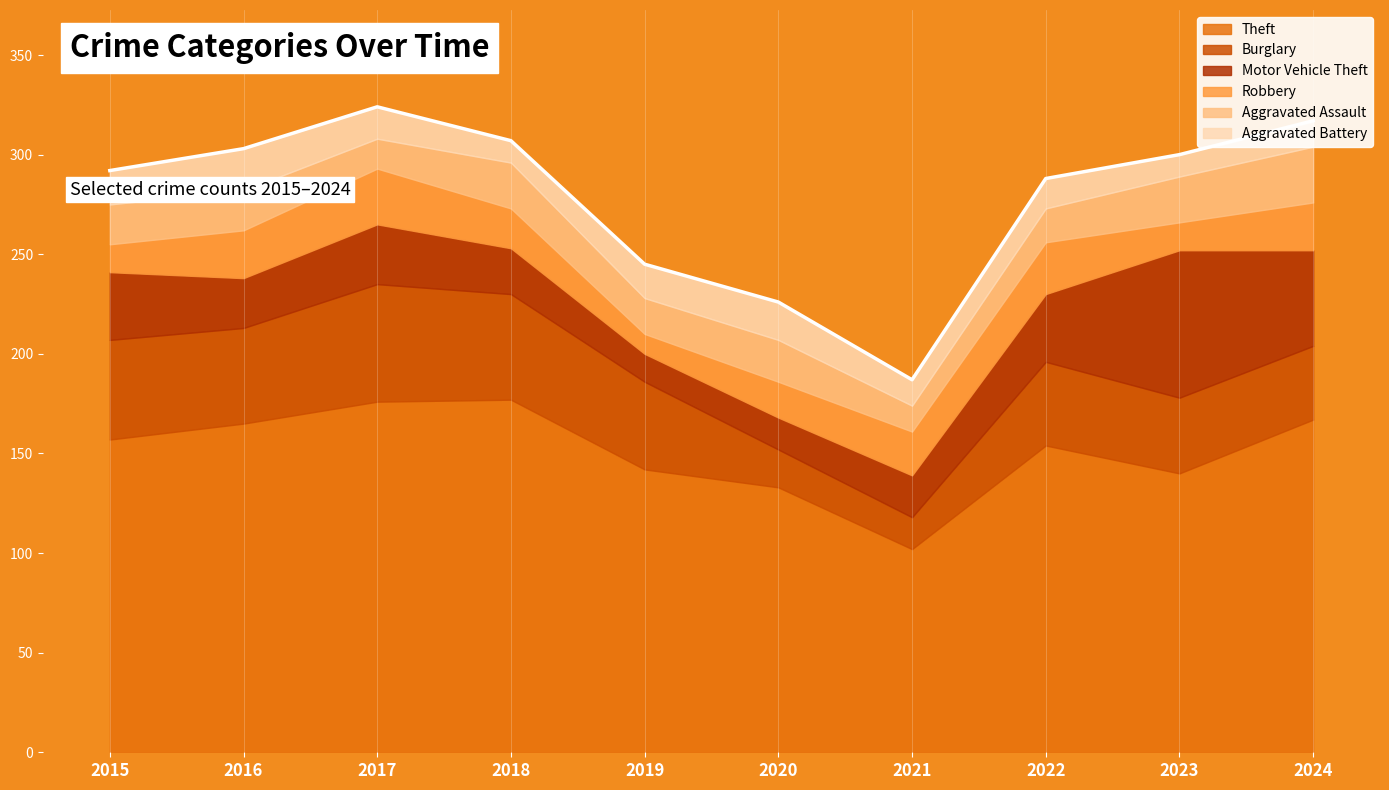

What is the maximum value for Motor Vehicle Theft?

74